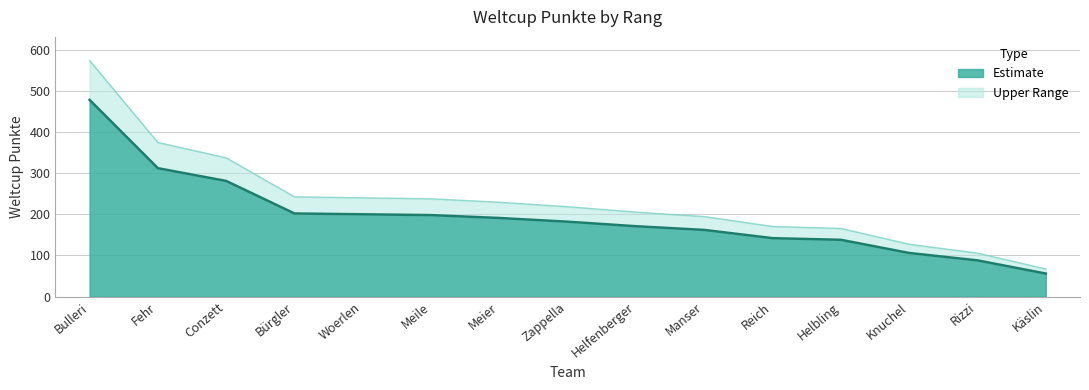

What is the difference between the maximum and minimum values?

422